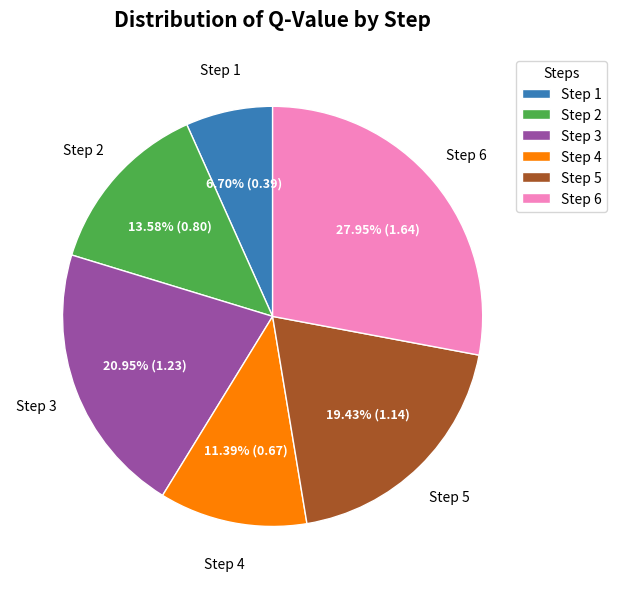

Do Step 1 and Step 5 together represent more than half of the pie?

No